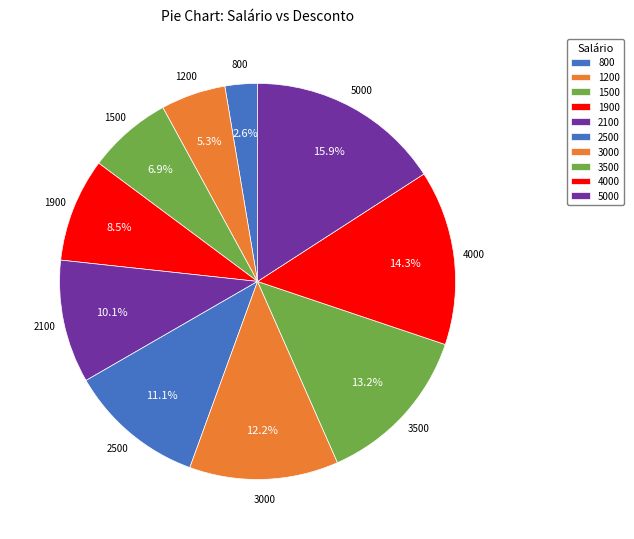

Is there any slice that represents more than half of the pie?

No